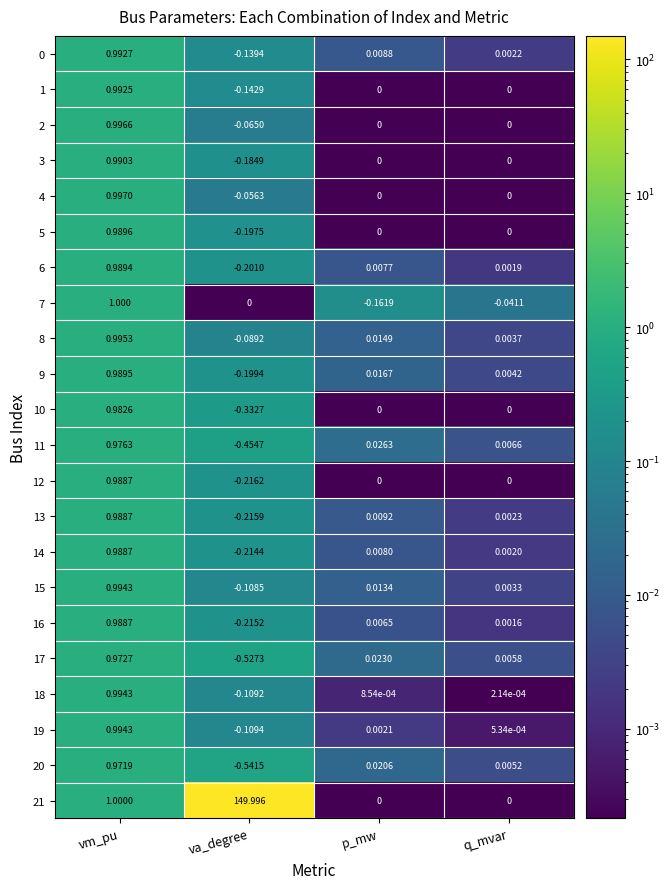

At which label does 8 reach its peak?

vm_pu